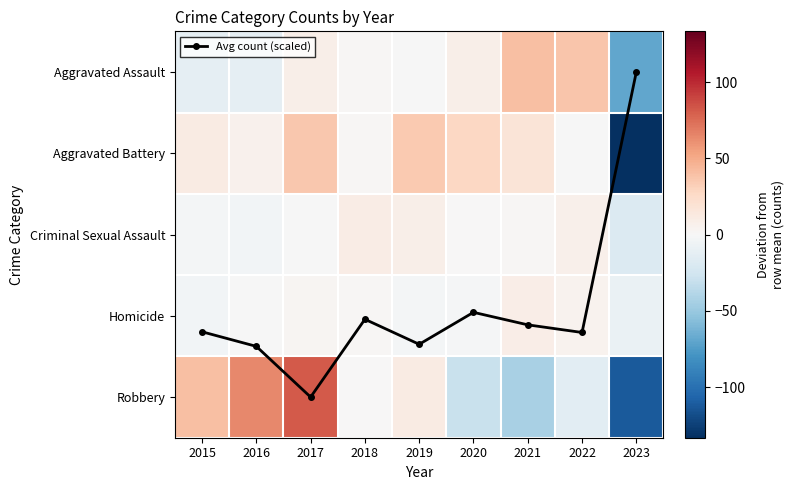

Rank the categories by Aggravated Assault value from lowest to highest.

2023, 2015, 2016, 2019, 2018, 2017, 2020, 2022, 2021